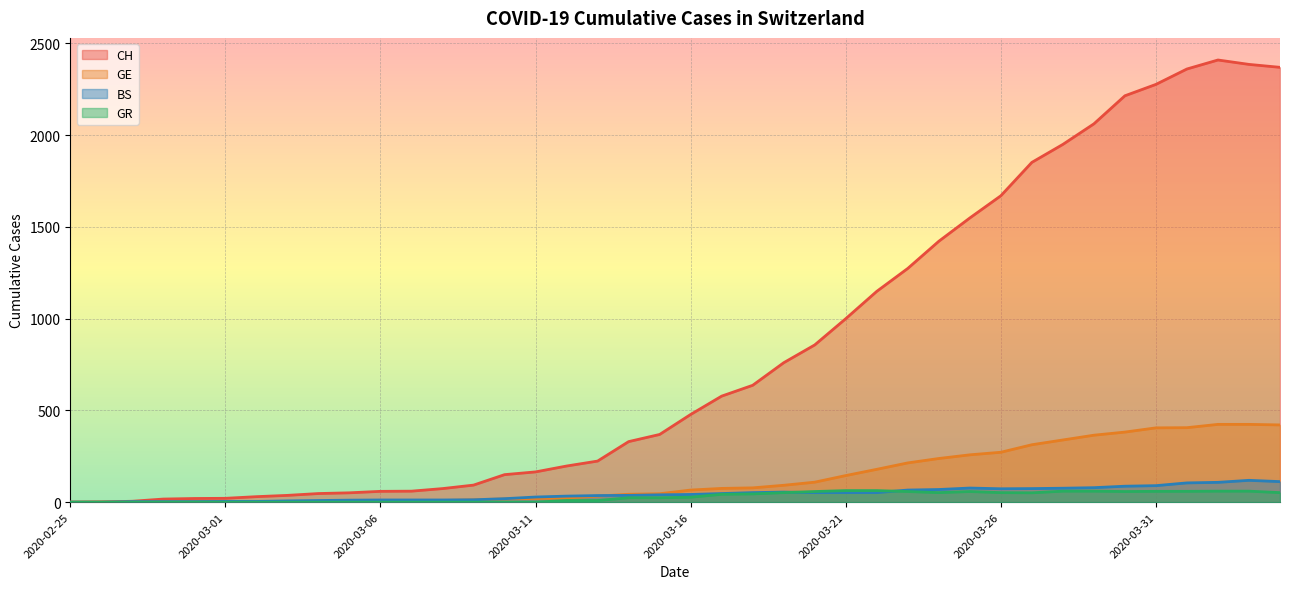

The value of BS at 2020-02-28 is 1. True or false?

False